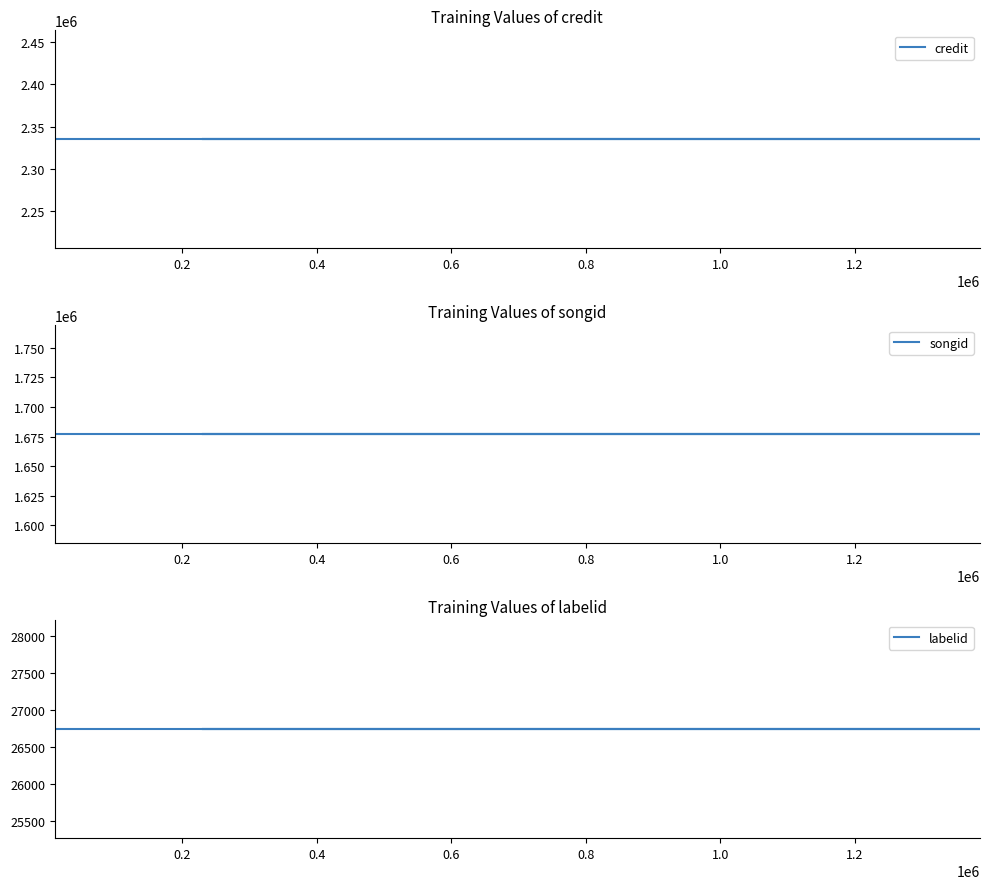

True or false: labelid and credit intersect in this chart.

False